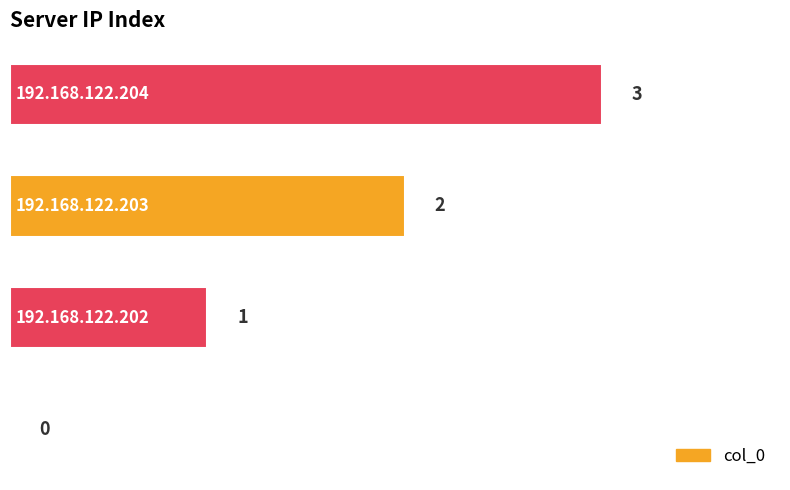

Are the bars horizontal?

Yes